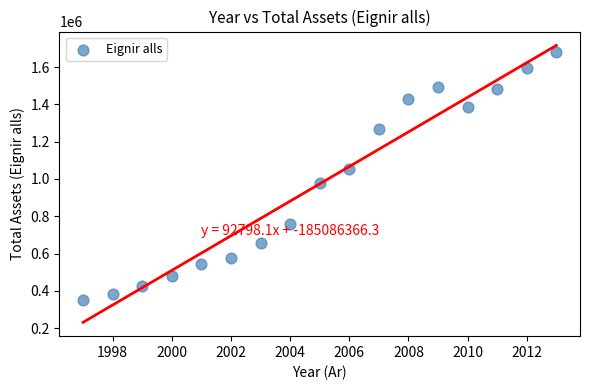

What is the range of X values (max minus min)?

16